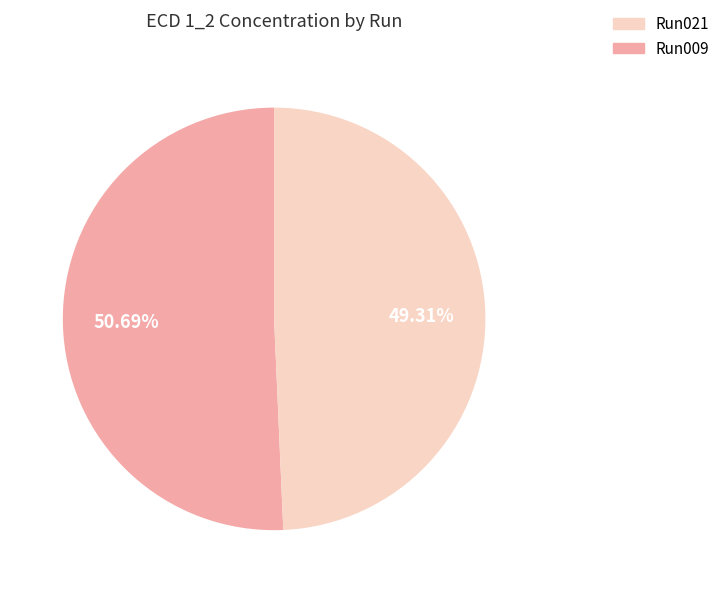

Count the number of slices in the pie.

2